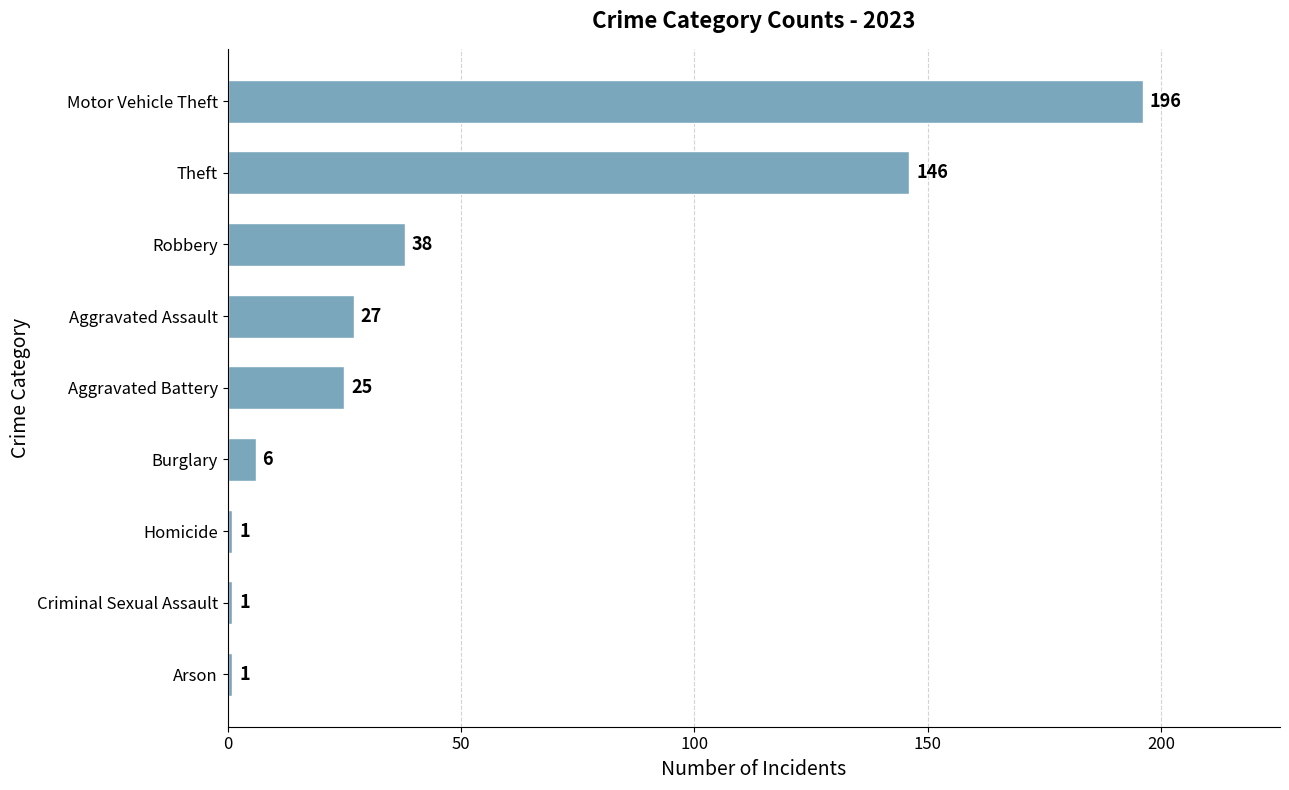

At which category does the chart reach its peak across all series?

Motor Vehicle Theft